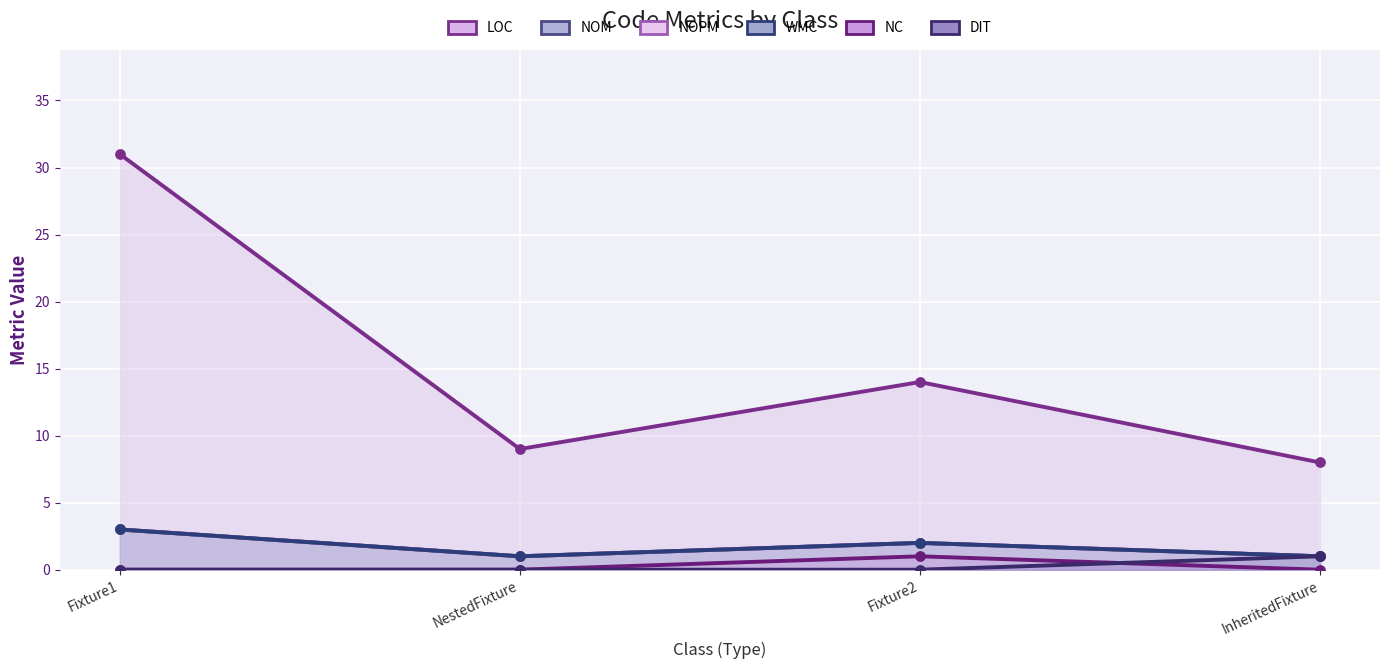

At which category is the sum across all series the highest?

Fixture1